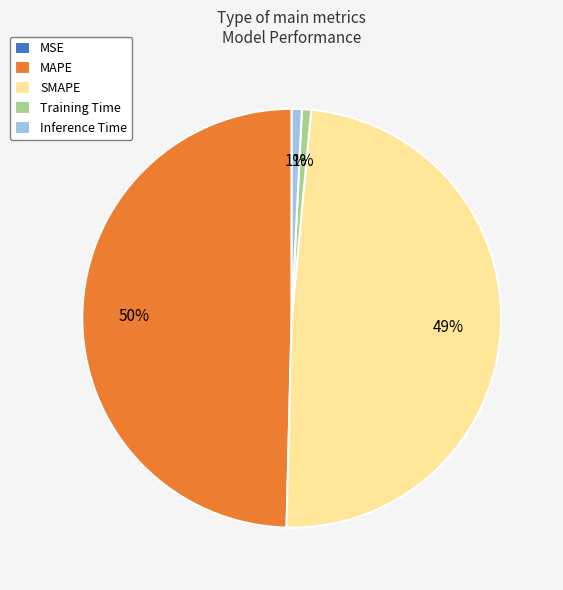

The SMAPE slice represents 49% of the pie. True or false?

True